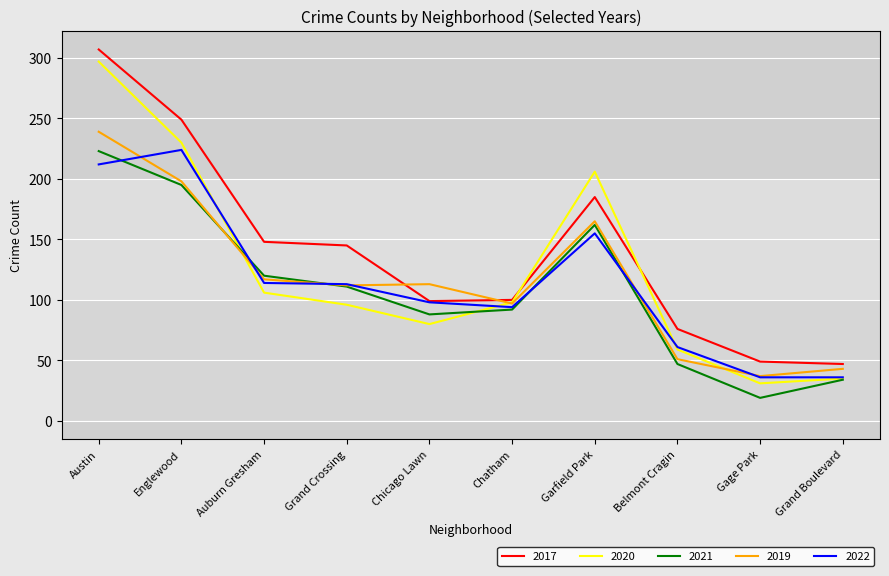

Which series has the widest spread of values?

2020